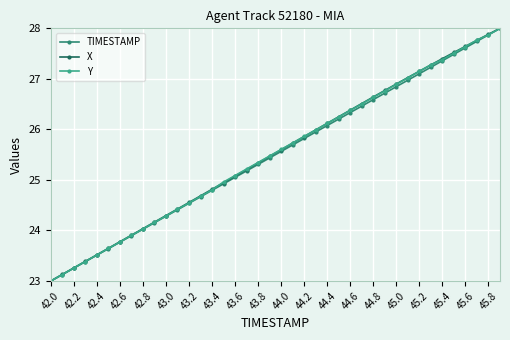

True or false: TIMESTAMP has more than 0 points higher than both neighbors.

False